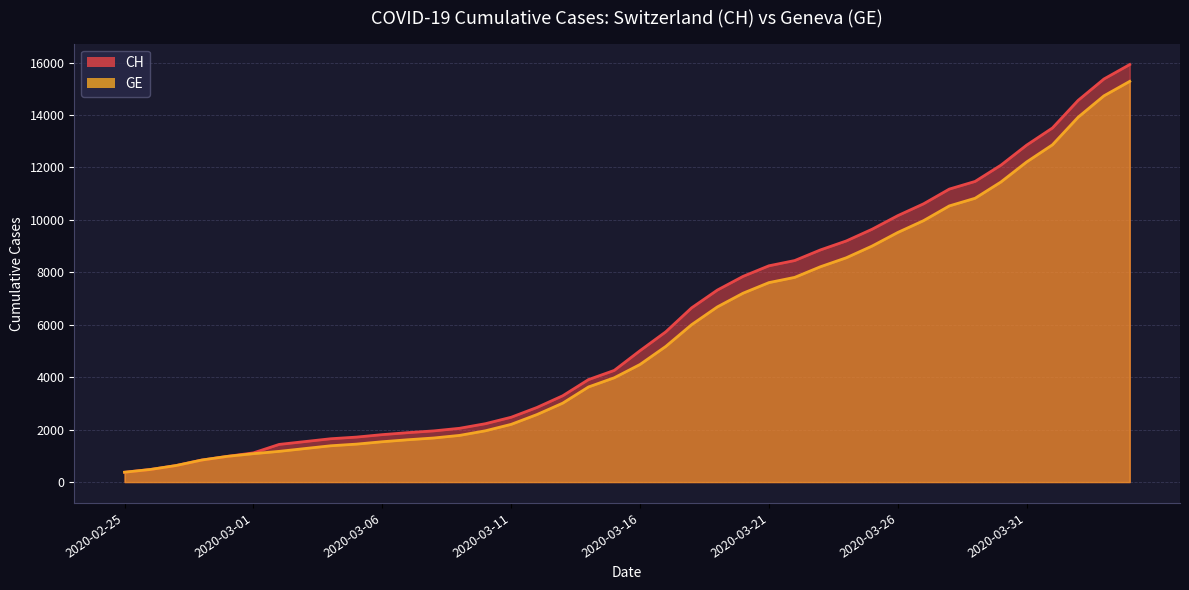

What is the difference between the maximum and minimum values in the GE series?

14909